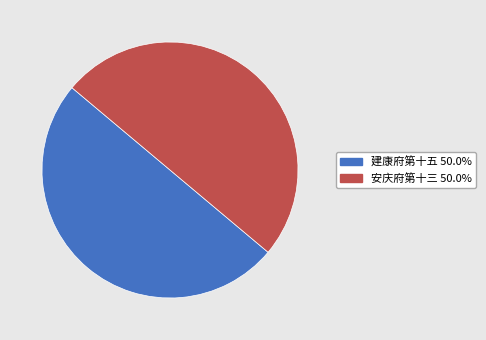

Combined, do 安庆府第十三 and 建康府第十五 account for over 50%?

Yes